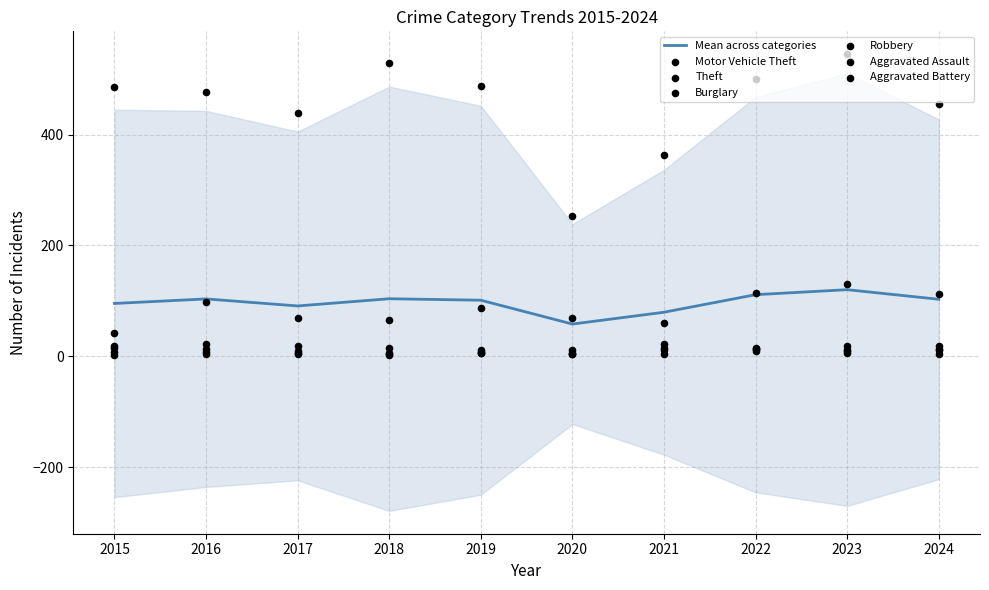

What are all the series names shown in the legend?

Motor Vehicle Theft, Theft, Burglary, Robbery, Aggravated Assault, Aggravated Battery